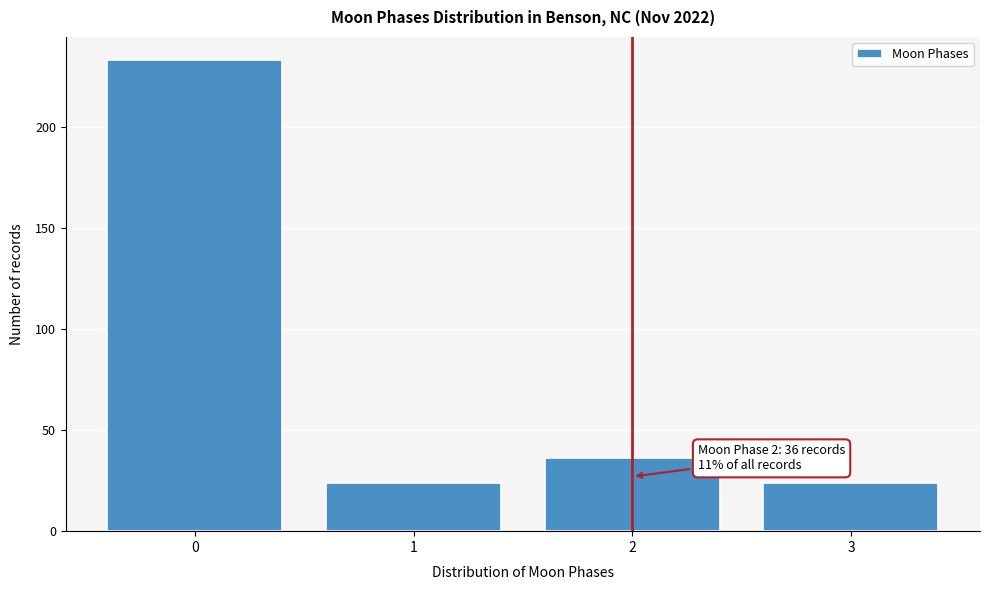

Reading left to right, transcribe all the data shown in this chart.

233	24	36	24